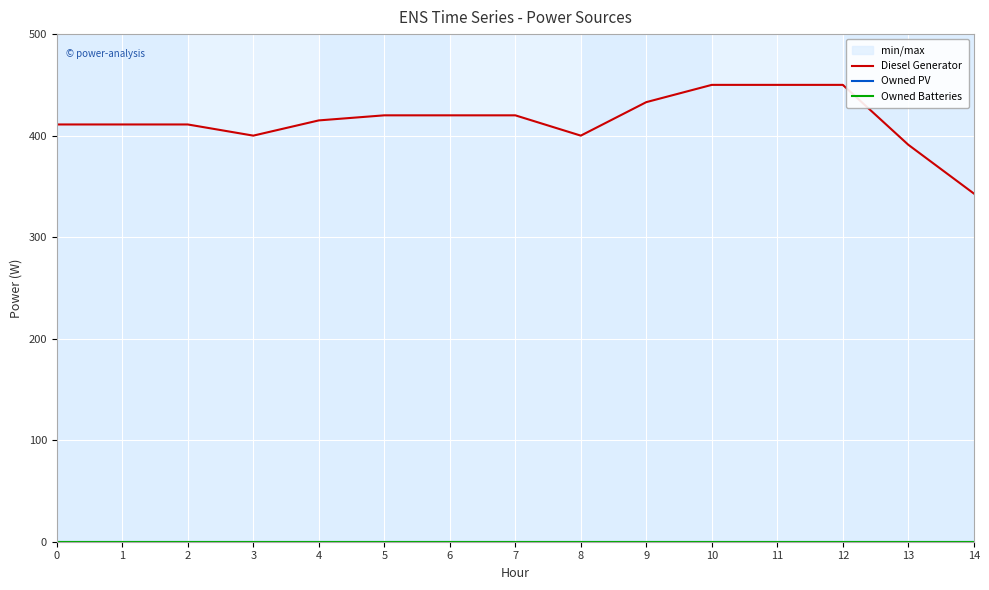

What are all the series names shown in the legend?

Diesel Generator, Owned PV, Owned Batteries